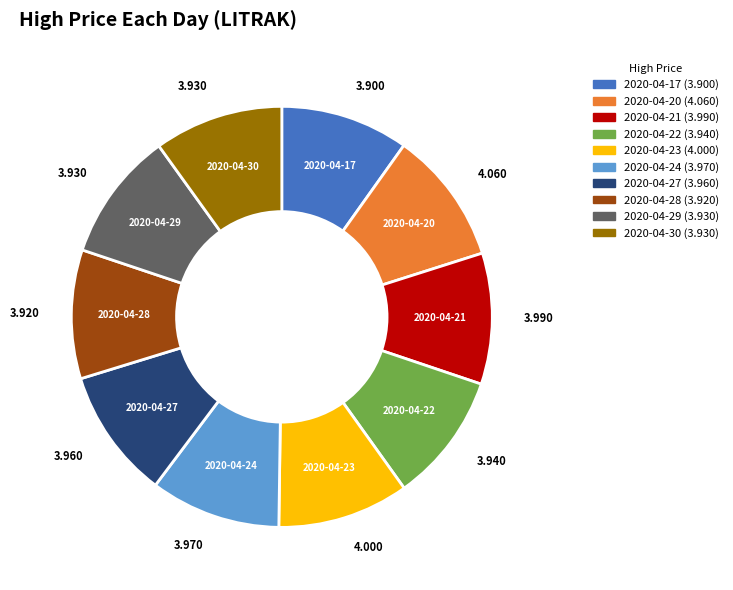

Do 2020-04-30 and 2020-04-24 together represent more than half of the pie?

No